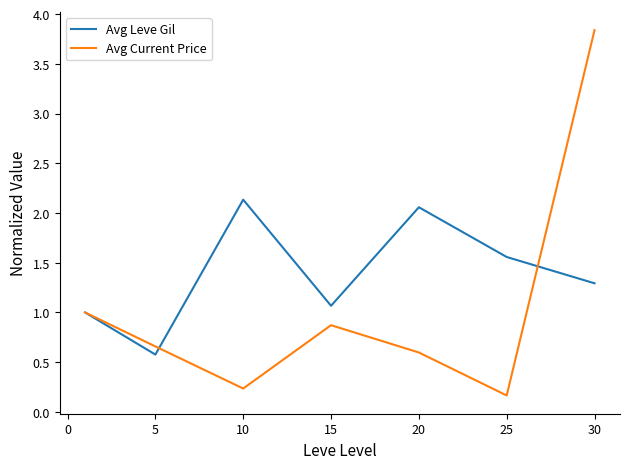

Does the chart display data point markers on the line(s)?

No